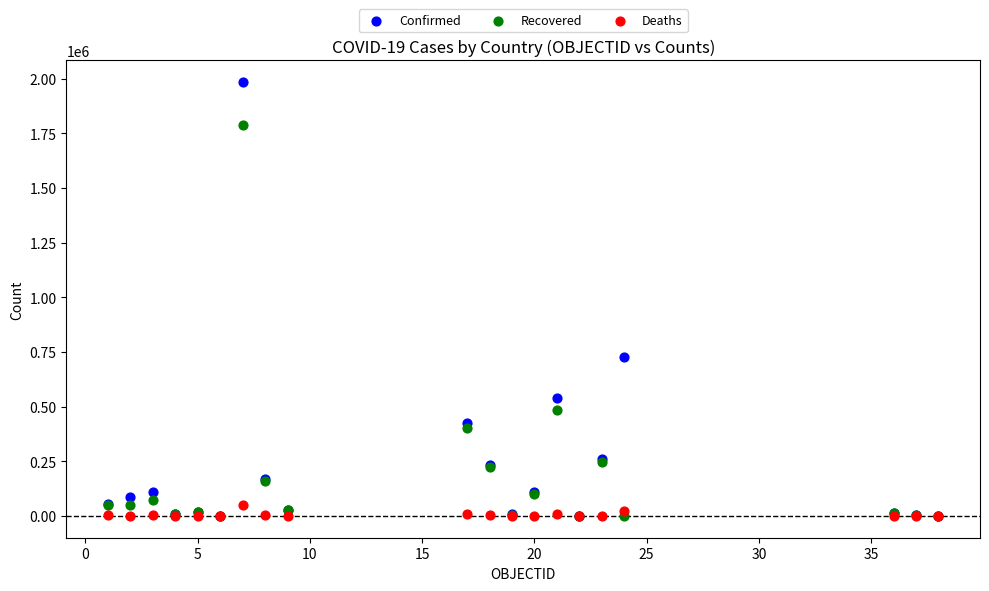

Which series contains the highest Y value?

Confirmed